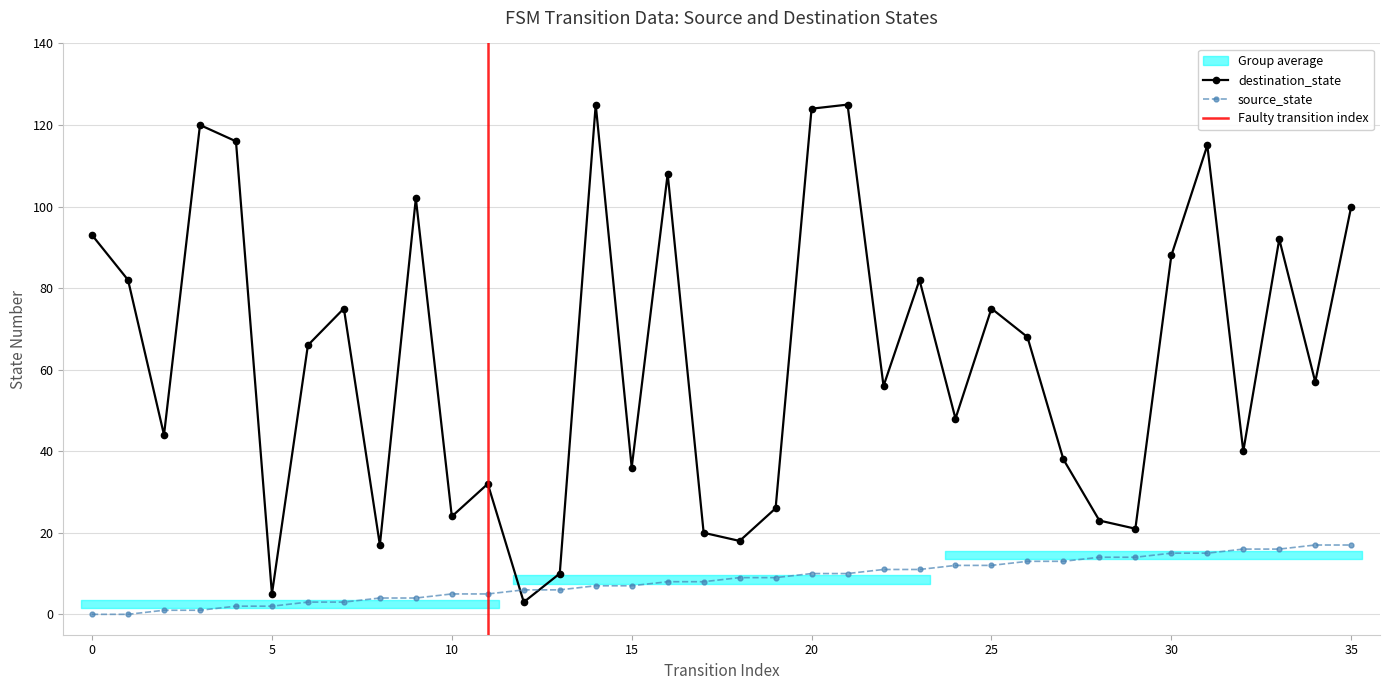

Between which two adjacent categories do destination_state and source_state first intersect?

11 and 12